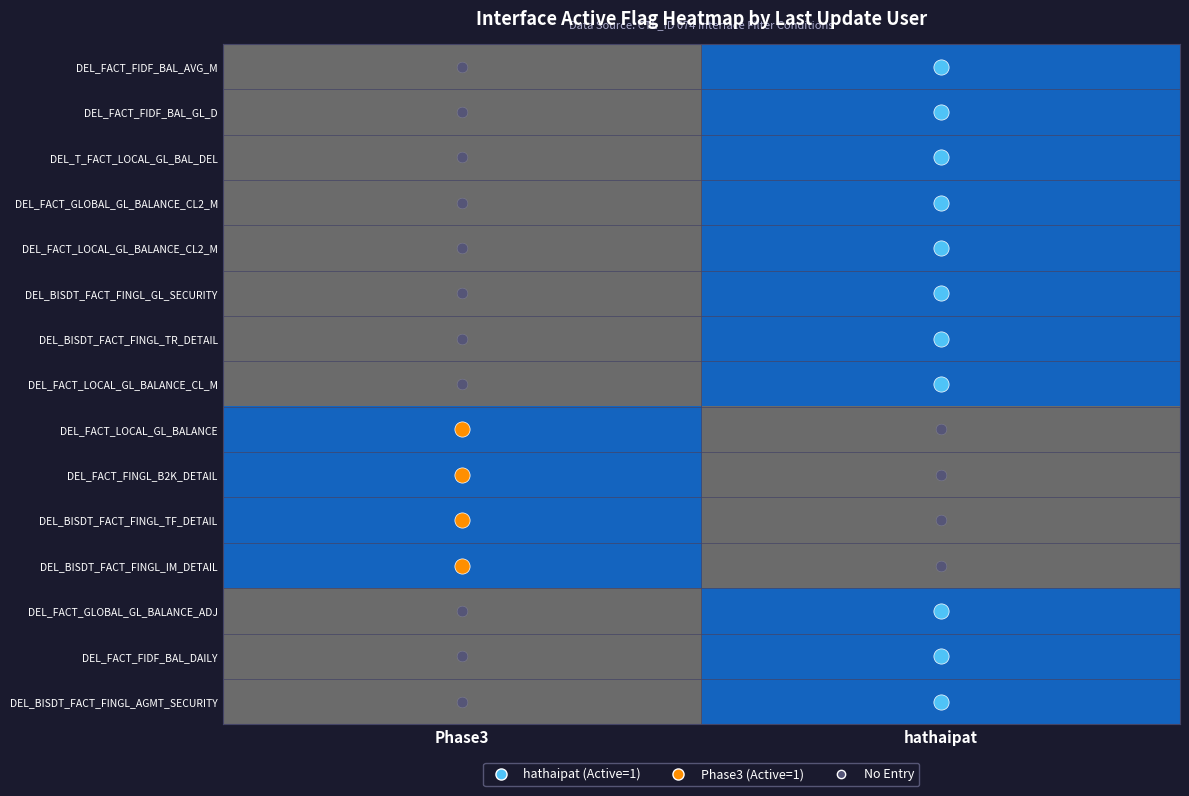

List the series in order of their overall mean, highest first.

DEL_FACT_FIDF_BAL_AVG_M, DEL_FACT_FIDF_BAL_GL_D, DEL_T_FACT_LOCAL_GL_BAL_DEL, DEL_FACT_GLOBAL_GL_BALANCE_CL2_M, DEL_FACT_LOCAL_GL_BALANCE_CL2_M, DEL_BISDT_FACT_FINGL_GL_SECURITY, DEL_BISDT_FACT_FINGL_TR_DETAIL, DEL_FACT_LOCAL_GL_BALANCE_CL_M, DEL_FACT_LOCAL_GL_BALANCE, DEL_FACT_FINGL_B2K_DETAIL, DEL_BISDT_FACT_FINGL_TF_DETAIL, DEL_BISDT_FACT_FINGL_IM_DETAIL, DEL_FACT_GLOBAL_GL_BALANCE_ADJ, DEL_FACT_FIDF_BAL_DAILY, DEL_BISDT_FACT_FINGL_AGMT_SECURITY